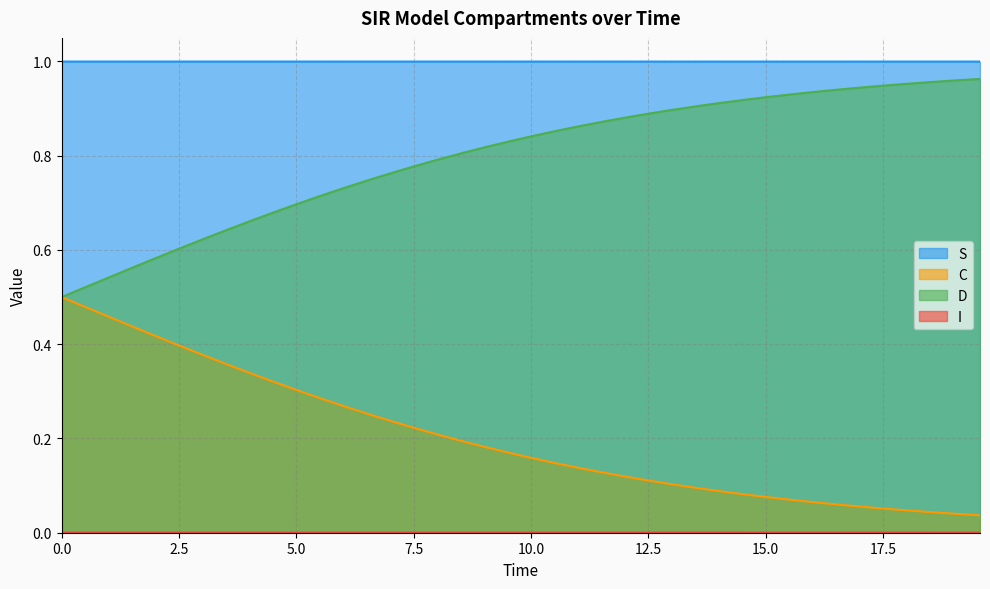

Does the chart display data point markers on the line(s)?

No